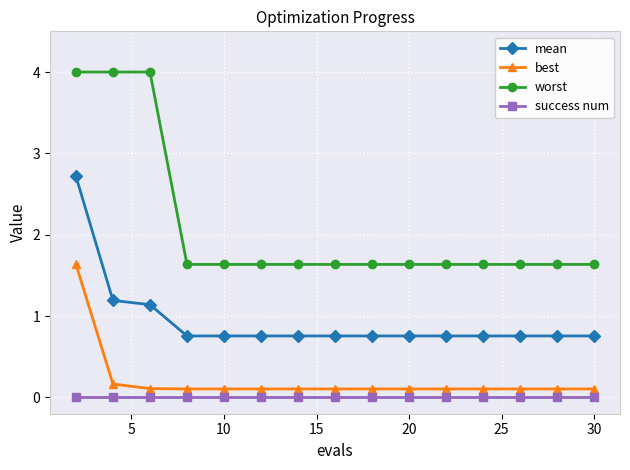

What is the difference between the maximum and minimum values in the best series?

1.5